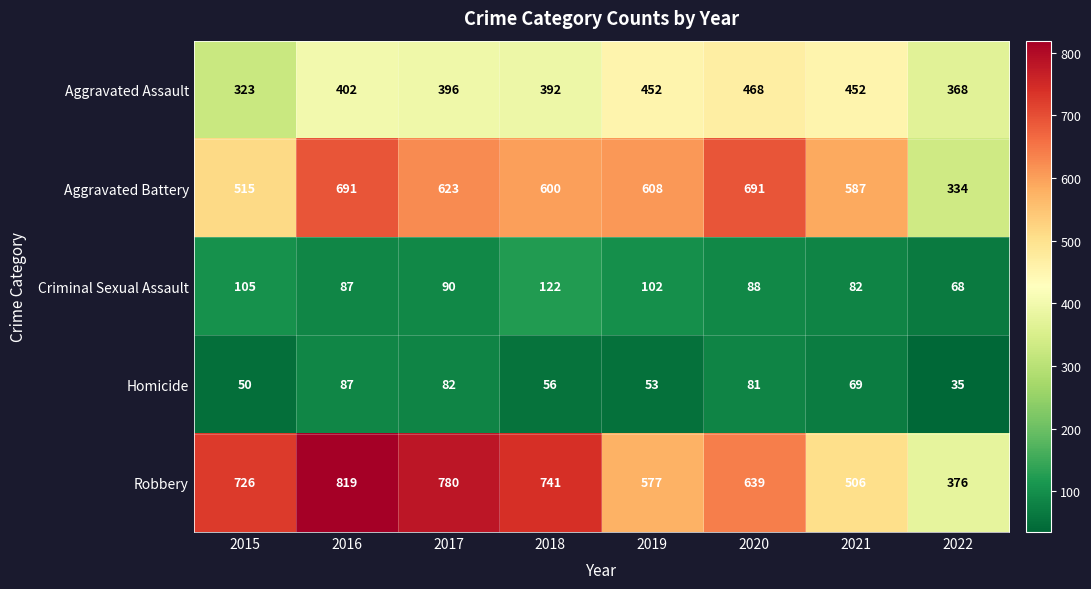

Rank the series at 2022 from lowest to highest value.

Homicide, Criminal Sexual Assault, Aggravated Battery, Aggravated Assault, Robbery